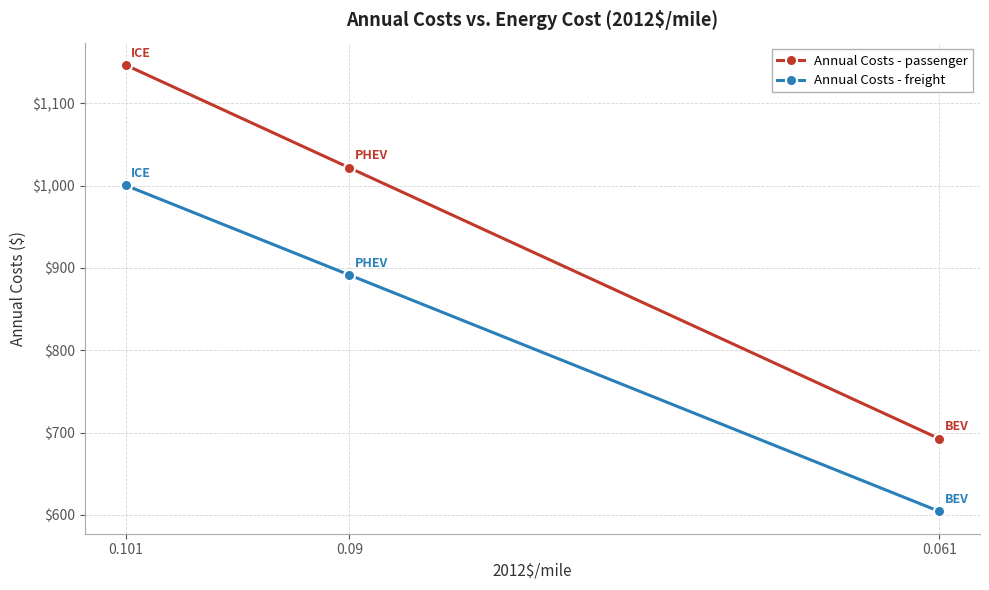

Rank the series by their average value, from highest to lowest.

Annual Costs - passenger, Annual Costs - freight